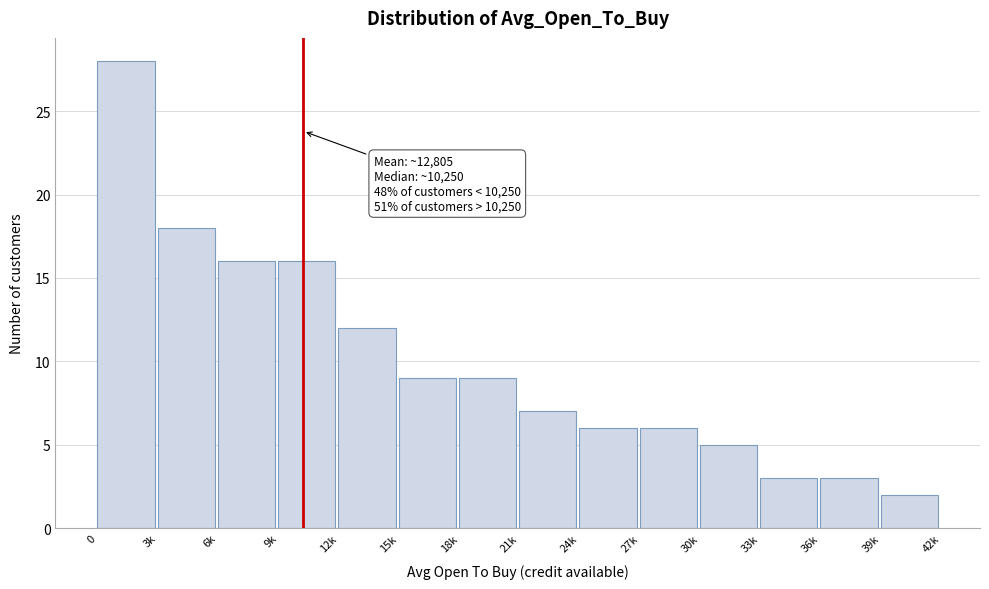

Reading left to right, transcribe all the data shown in this chart.

28	18	16	16	12	9	9	7	6	6	5	3	3	2